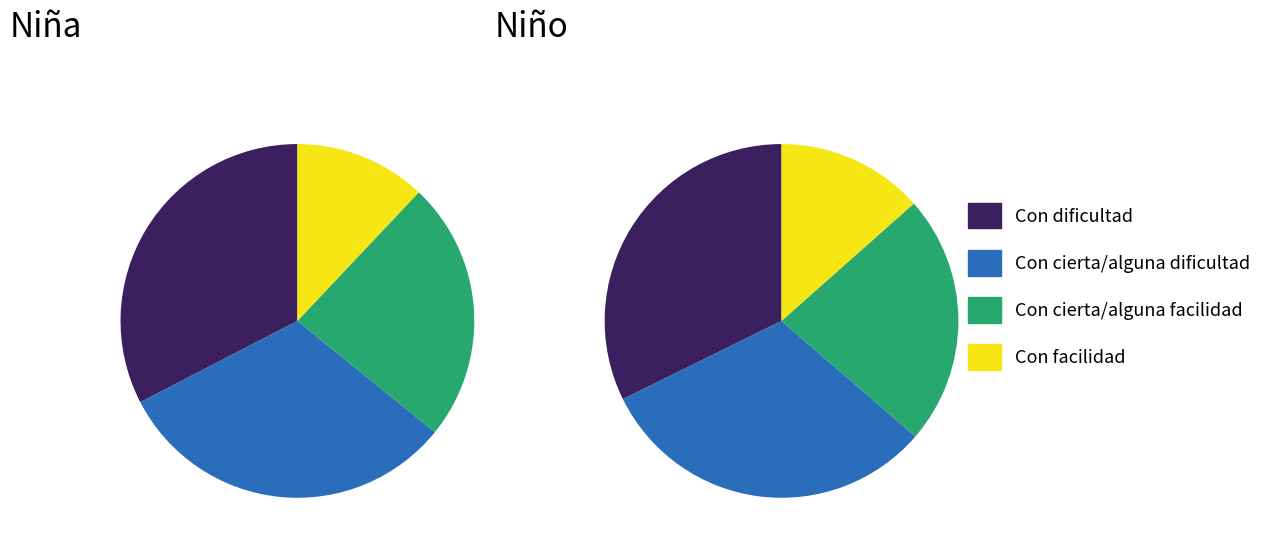

To the nearest percent, what is the combined percentage of Con facilidad - No and Con cierta/alguna facilidad - Sí?

22%